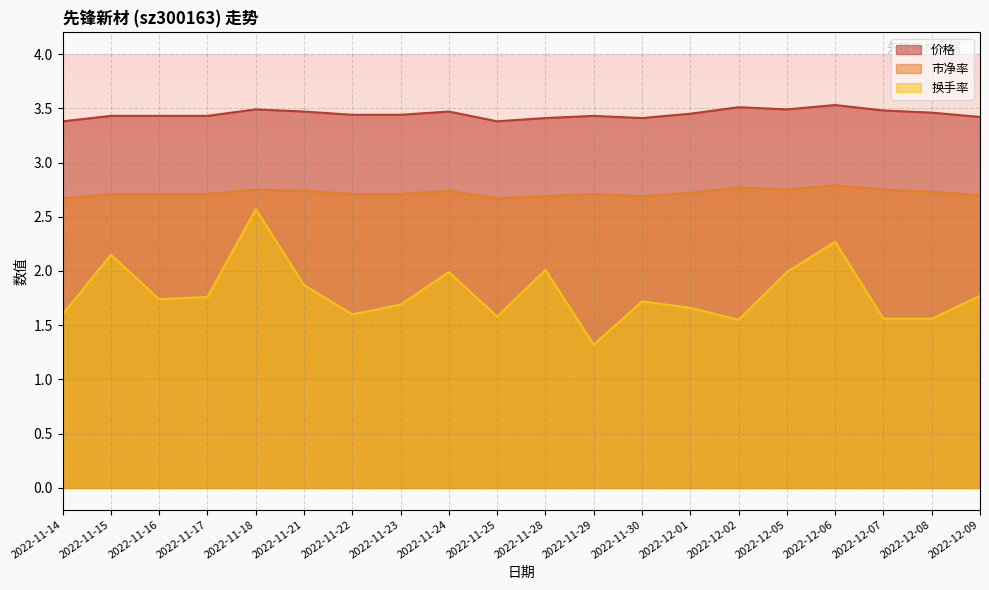

Count the 价格 values in the range 3 to 4.

20